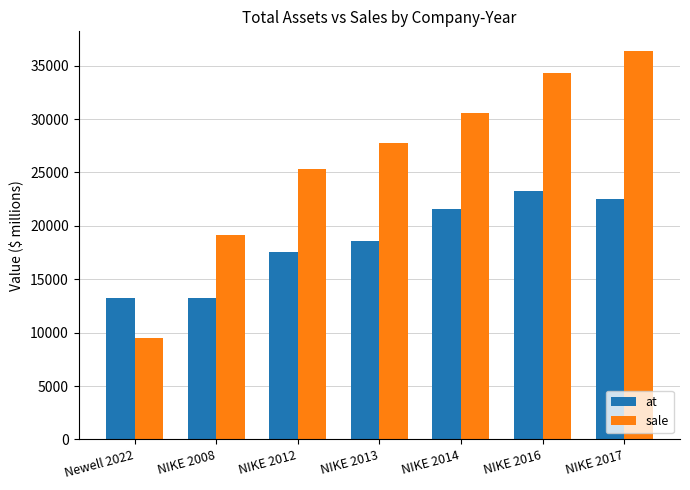

What position from the left is NIKE 2016?

6